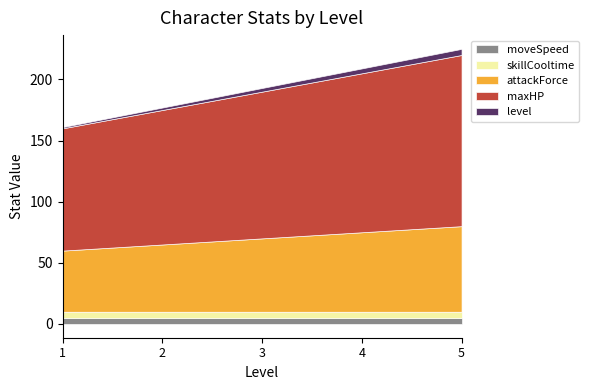

What are all the series names shown in the legend?

level, maxHP, attackForce, skillCooltime, moveSpeed